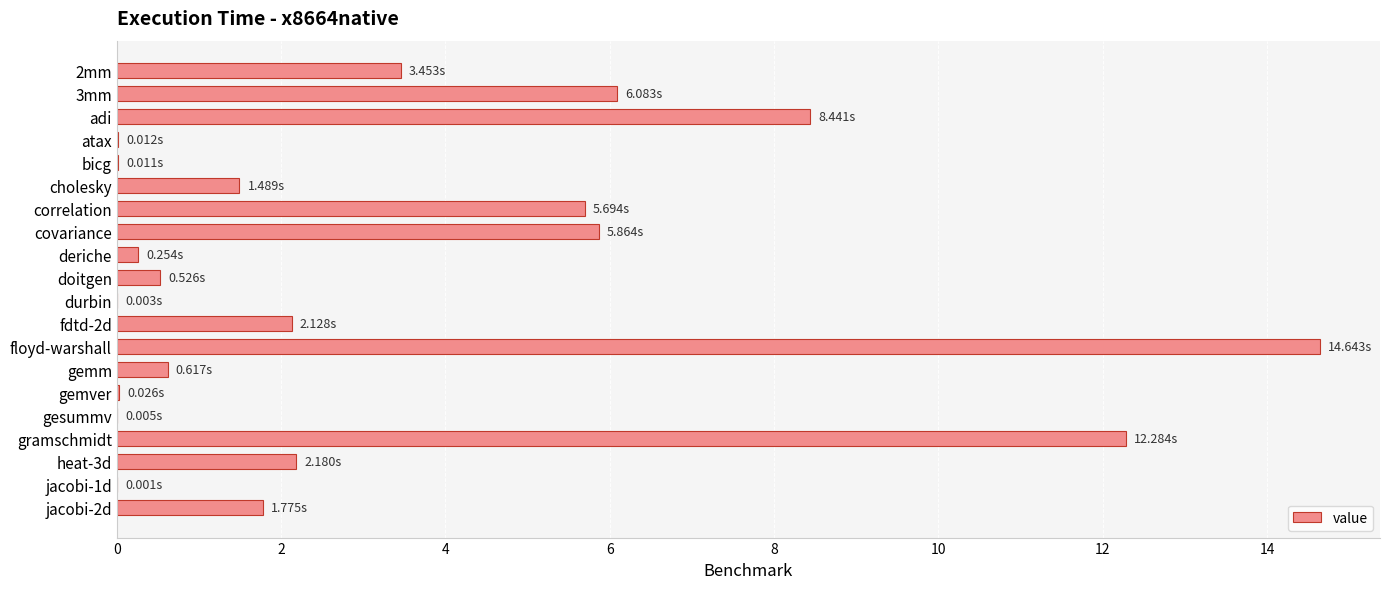

Which category has the highest value across all series?

floyd-warshall